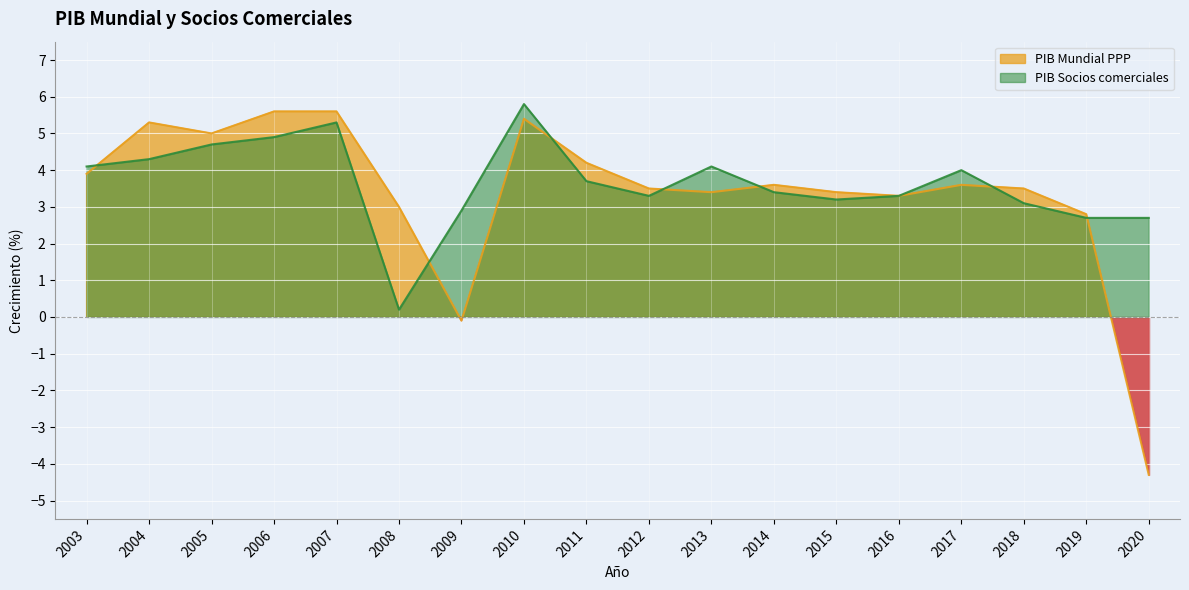

The PIB Socios comerciales series shows 3.2 at 2015. True or false?

True